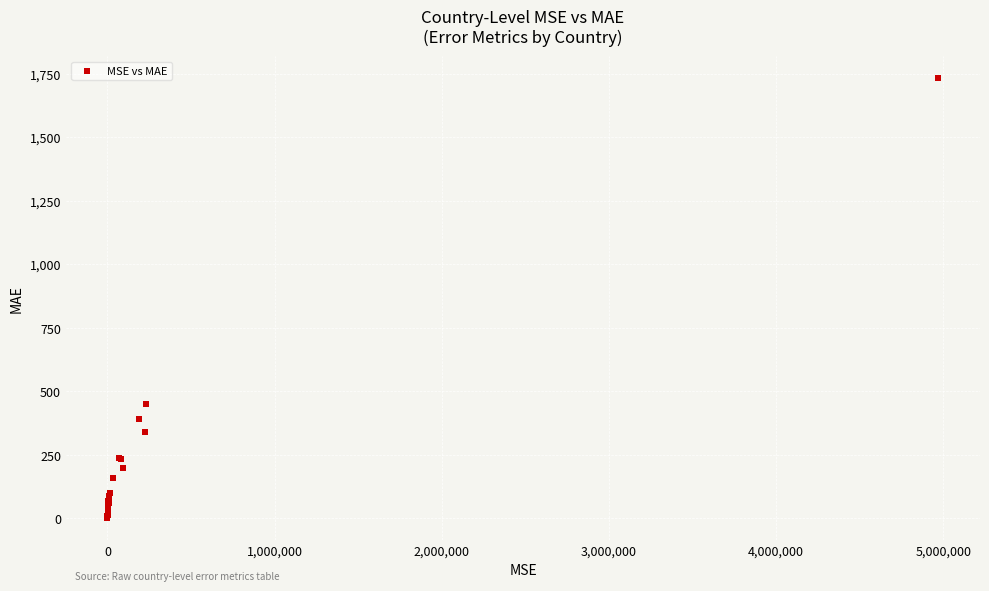

What Y value in the scatter plot is closest to 866?

451.6